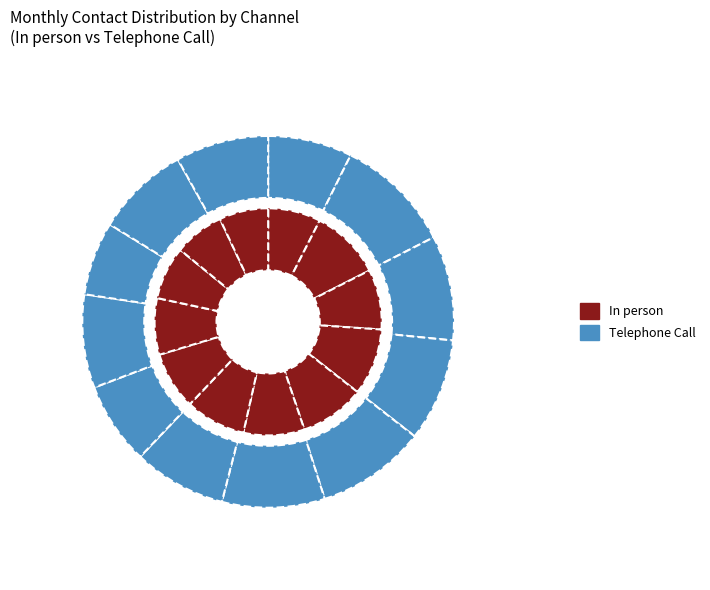

What percentage do FEB and MAY together represent?

19.3%